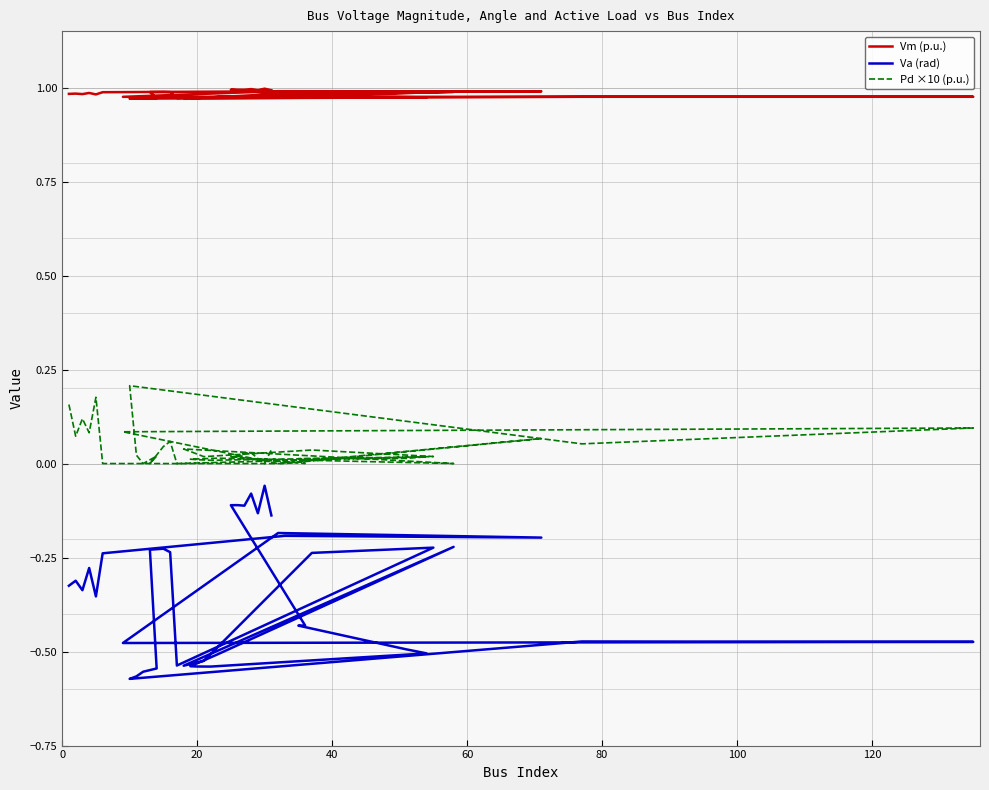

What is the difference between the maximum and minimum values in the Va (rad) series?

0.5